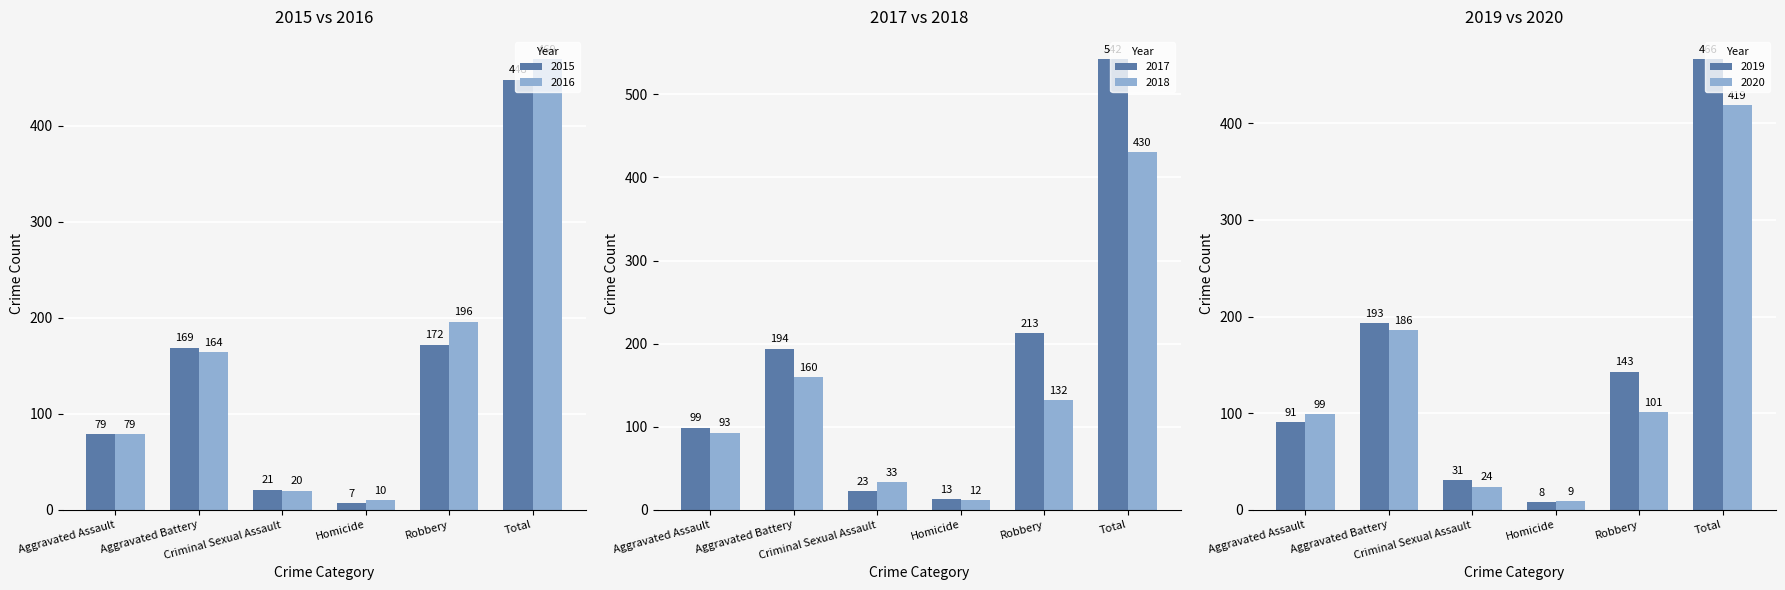

Rank the categories by 2019 value from highest to lowest.

Total, Aggravated Battery, Robbery, Aggravated Assault, Criminal Sexual Assault, Homicide